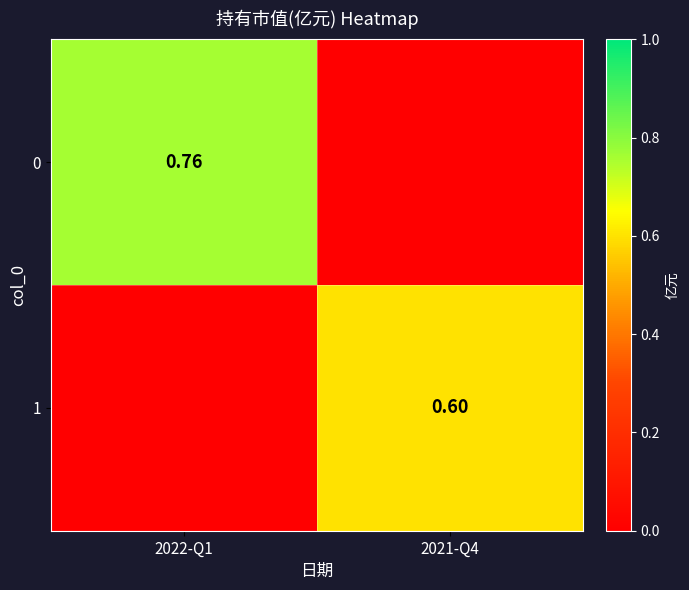

Is the value of 0 at 2022-Q1 greater than the value of 1 at 2021-Q4?

Yes